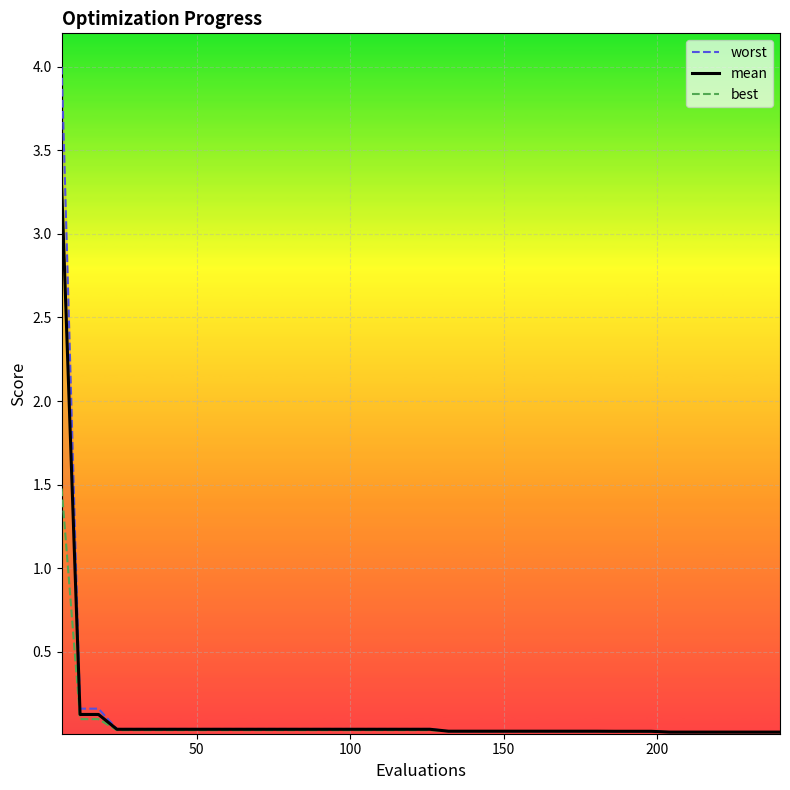

Reading left to right, transcribe all the data shown in this chart.

worst: 4.0	0.2	0.2	0.0	0.0	0.0	0.0	0.0	0.0	0.0	0.0	0.0	0.0	0.0	0.0	0.0	0.0	0.0	0.0	0.0	0.0	0.0	0.0	0.0	0.0	0.0	0.0	0.0	0.0	0.0	0.0	0.0	0.0	0.0	0.0	0.0	0.0	0.0	0.0	0.0
mean: 3.3	0.1	0.1	0.0	0.0	0.0	0.0	0.0	0.0	0.0	0.0	0.0	0.0	0.0	0.0	0.0	0.0	0.0	0.0	0.0	0.0	0.0	0.0	0.0	0.0	0.0	0.0	0.0	0.0	0.0	0.0	0.0	0.0	0.0	0.0	0.0	0.0	0.0	0.0	0.0
best: 1.5	0.1	0.1	0.0	0.0	0.0	0.0	0.0	0.0	0.0	0.0	0.0	0.0	0.0	0.0	0.0	0.0	0.0	0.0	0.0	0.0	0.0	0.0	0.0	0.0	0.0	0.0	0.0	0.0	0.0	0.0	0.0	0.0	0.0	0.0	0.0	0.0	0.0	0.0	0.0